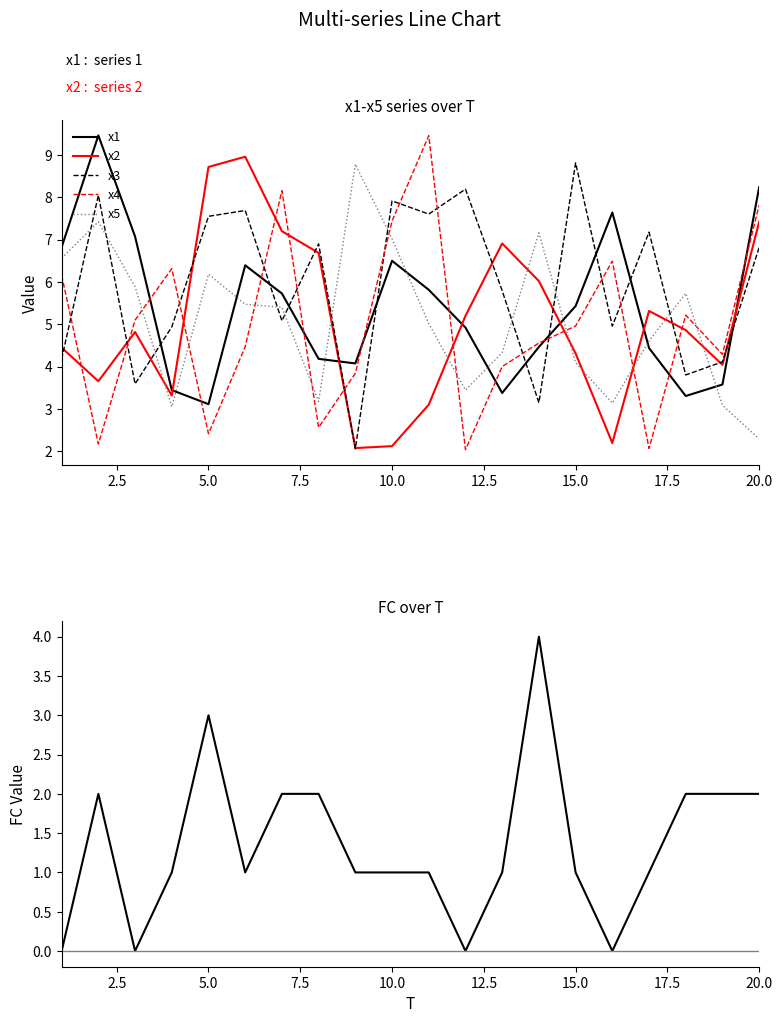

What is the difference between the maximum and second lowest values in the FC series?

4.0